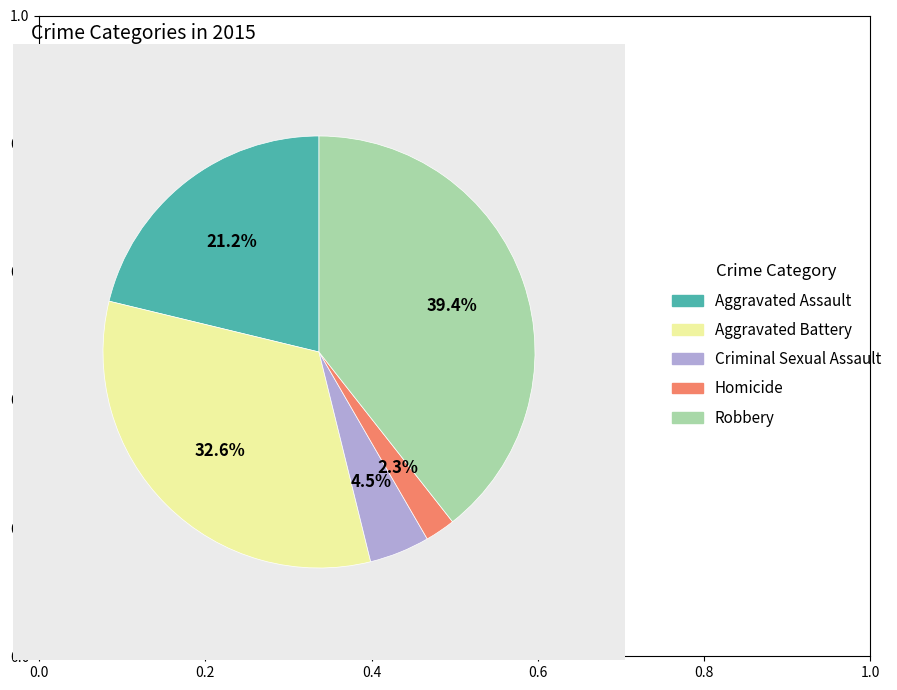

Which has a higher value, Aggravated Battery or Criminal Sexual Assault?

Aggravated Battery